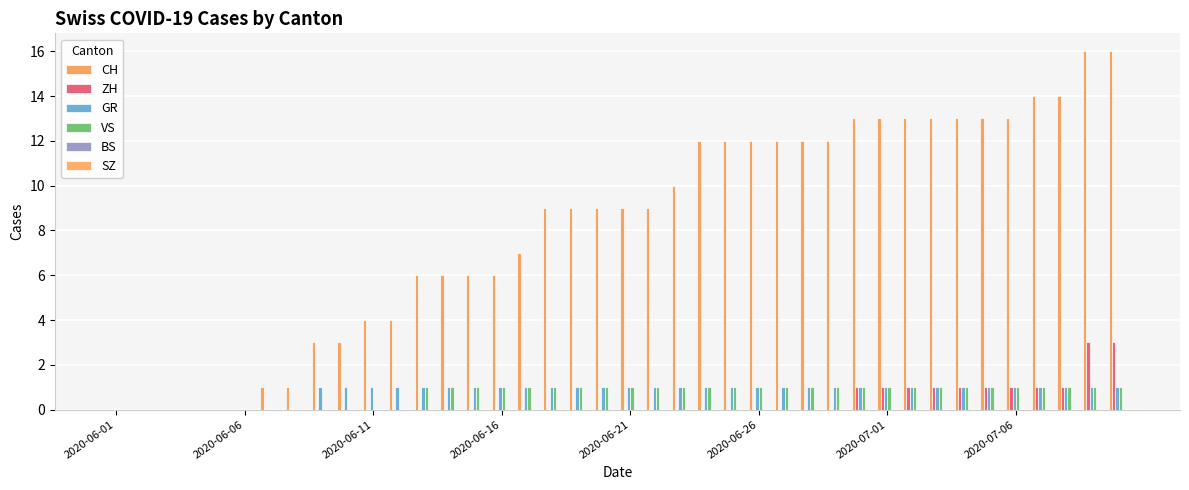

How many groups of bars are there?

40